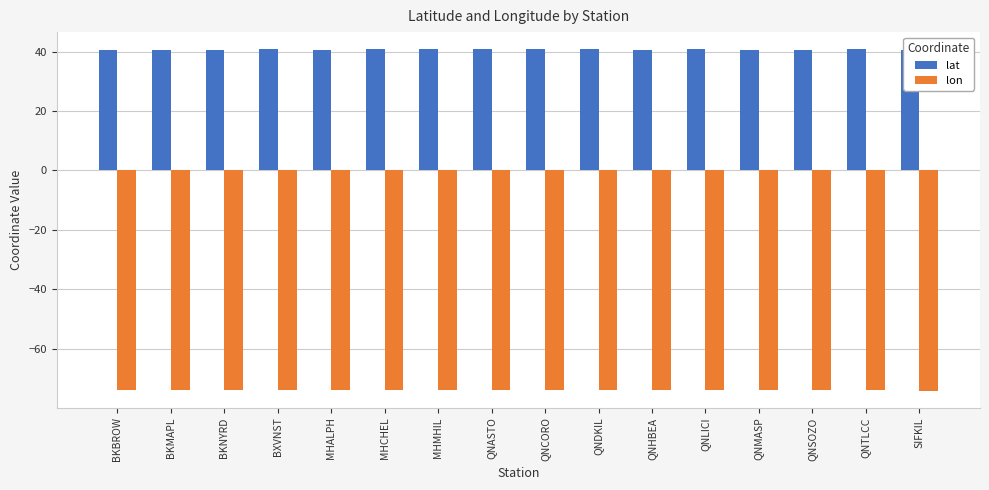

What is the spread (max minus min) of values at QNASTO?

114.7